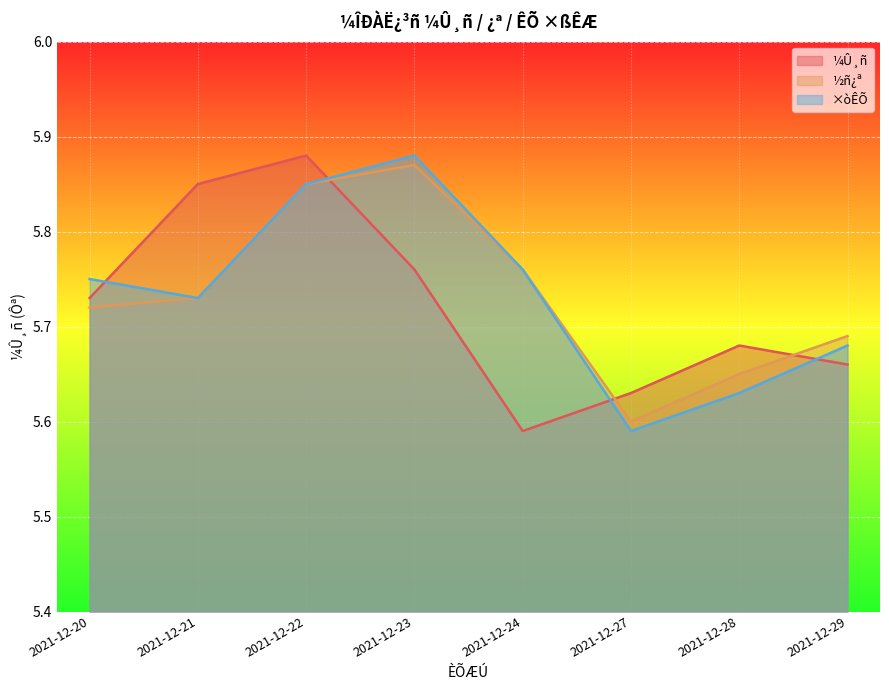

At how many categories does at least one series exceed 5?

8